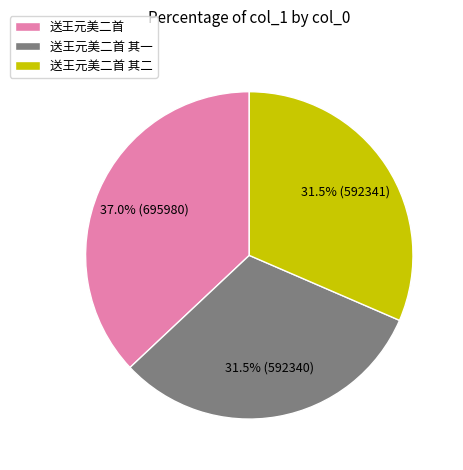

Does any single category account for the majority?

No